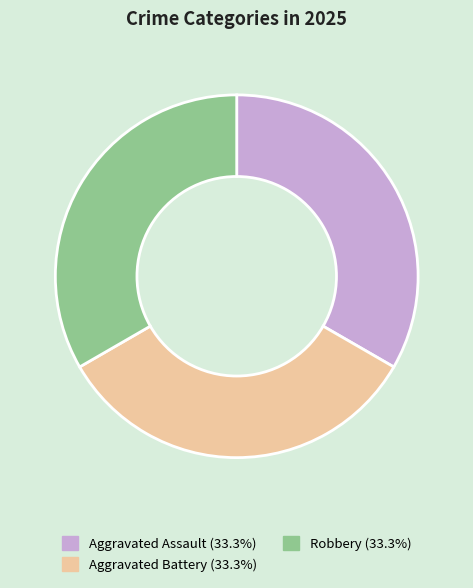

Combined, do Aggravated Assault (33.3%) and Aggravated Battery (33.3%) account for over 50%?

Yes